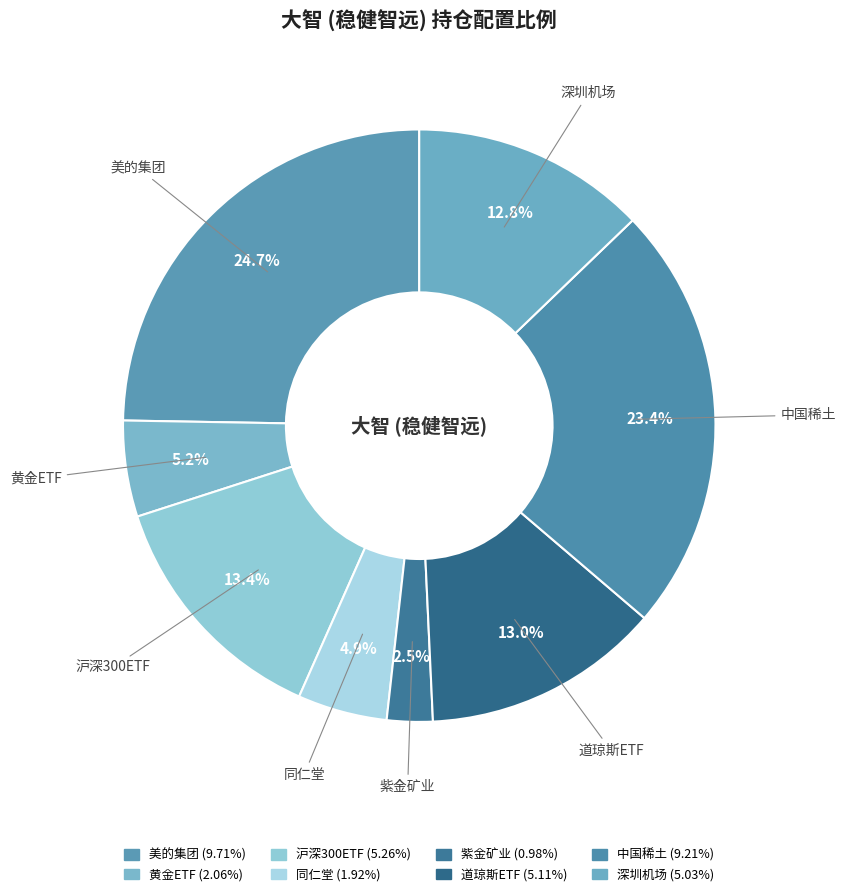

Which has a higher value, 同仁堂 or 深圳机场?

深圳机场